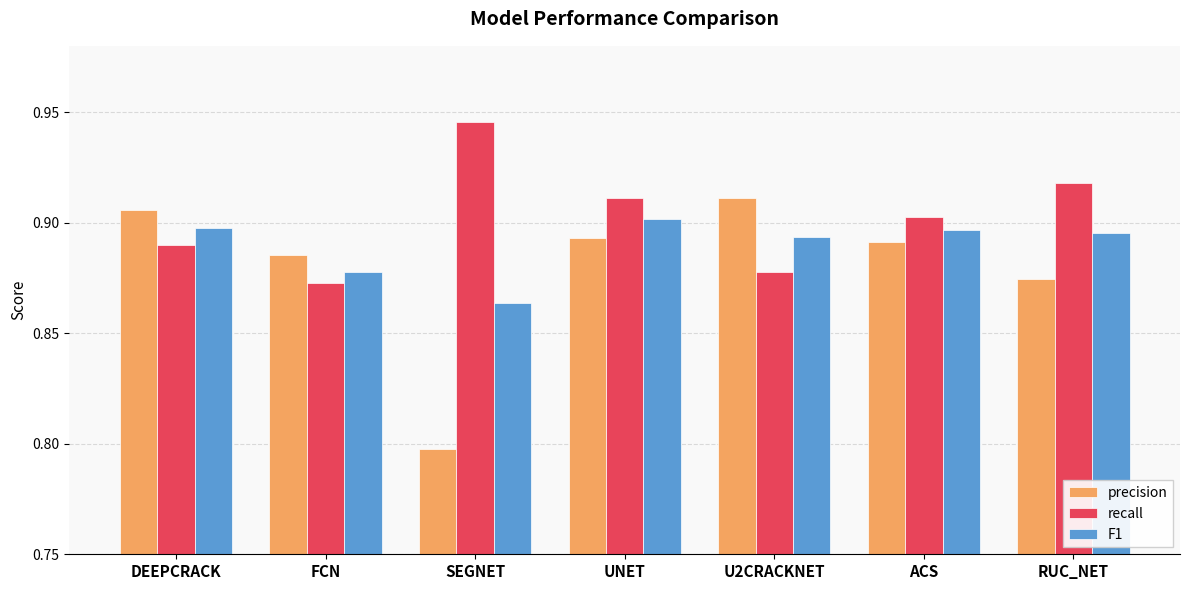

At which label is precision closest to 0?

SEGNET